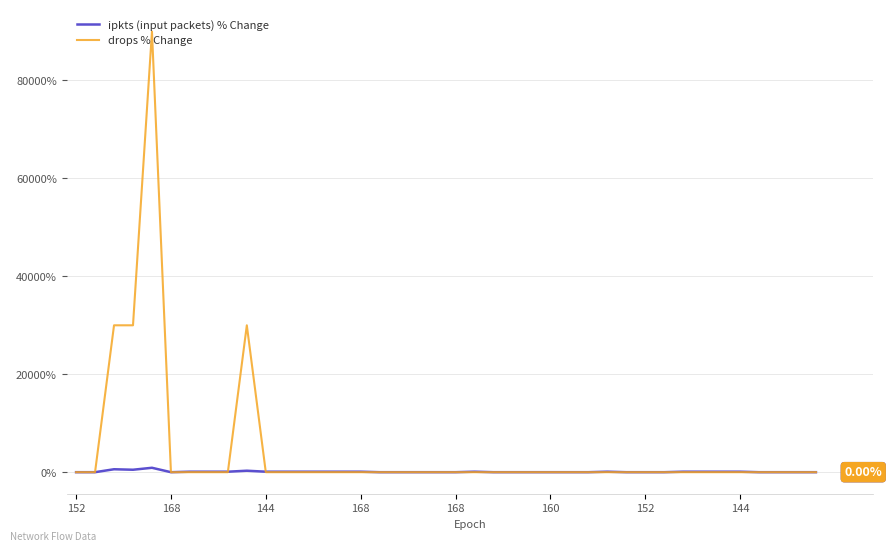

How many categories are shown in the chart?

40